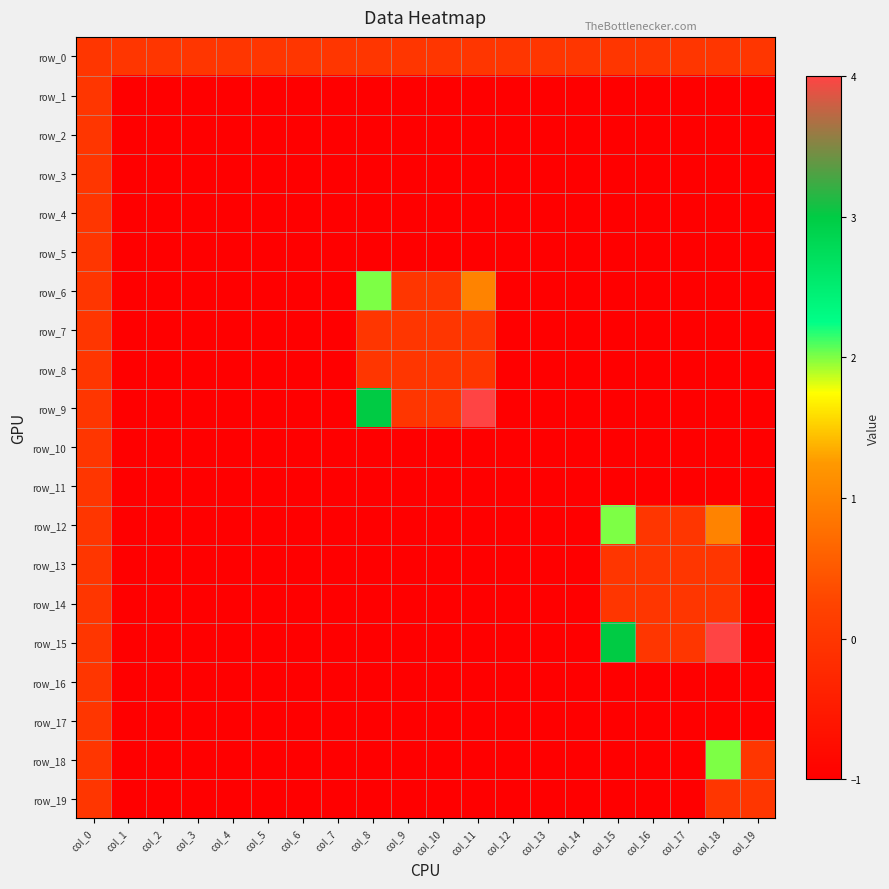

Count the row_15 values in the range -1 to 0.

18